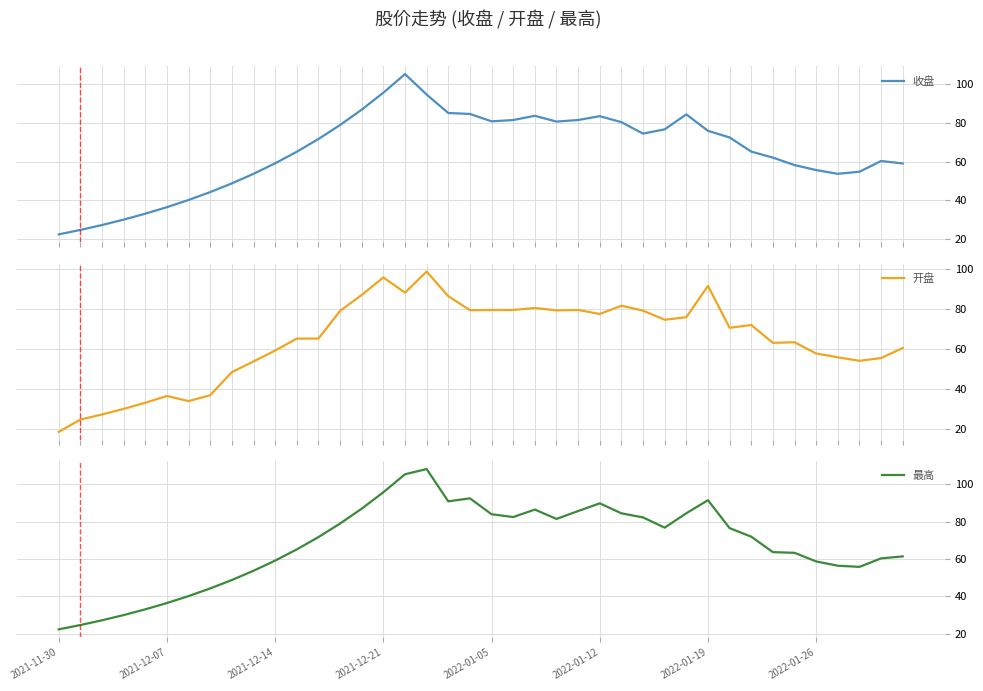

Is this an area chart (filled region under the line)?

No